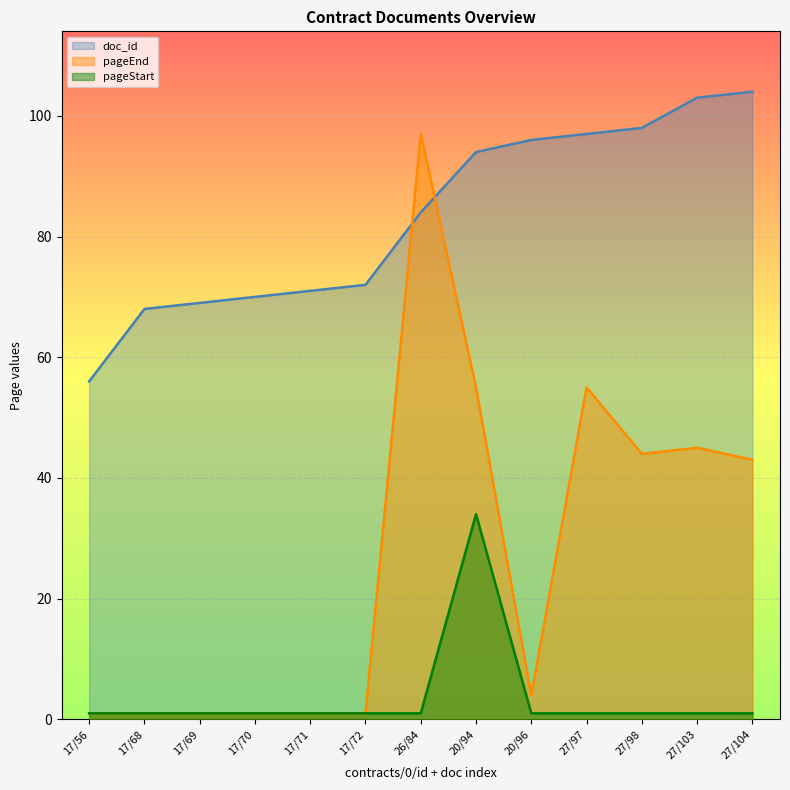

At 17/68, list the series in order from largest to smallest.

doc_id, pageEnd, pageStart